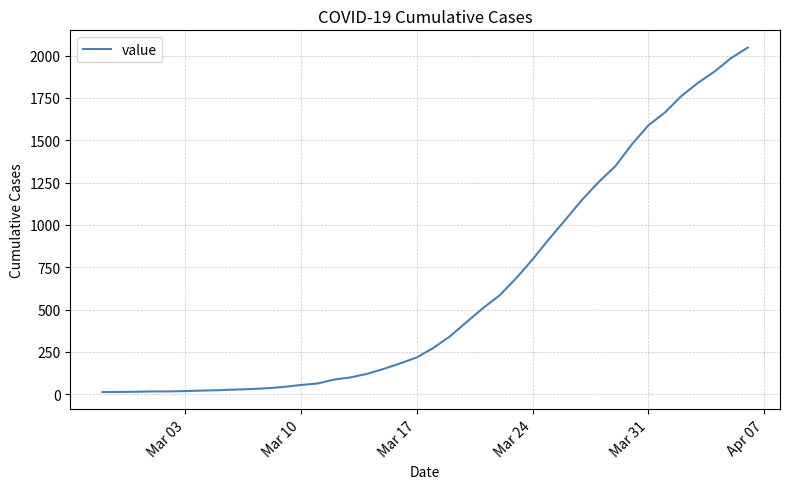

How many categories are shown in the chart?

40